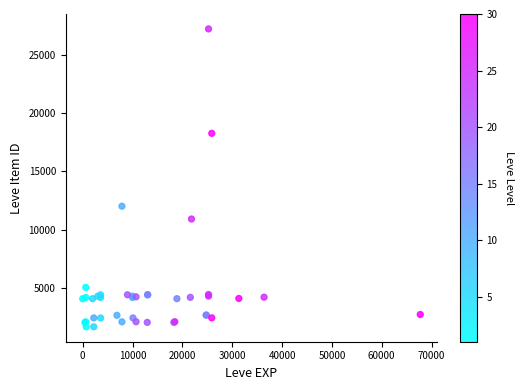

What Y value in the scatter plot is closest to 14448?

12018